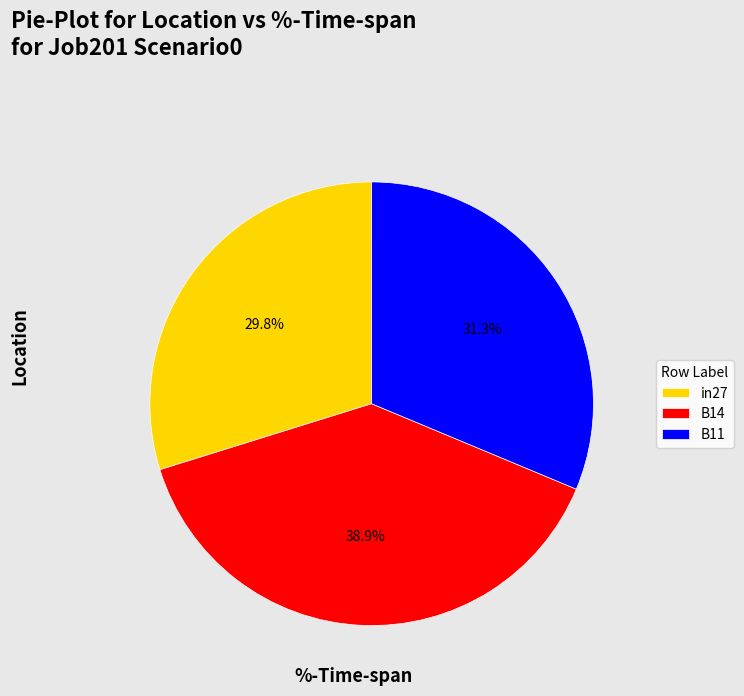

Which slice is the largest?

B14